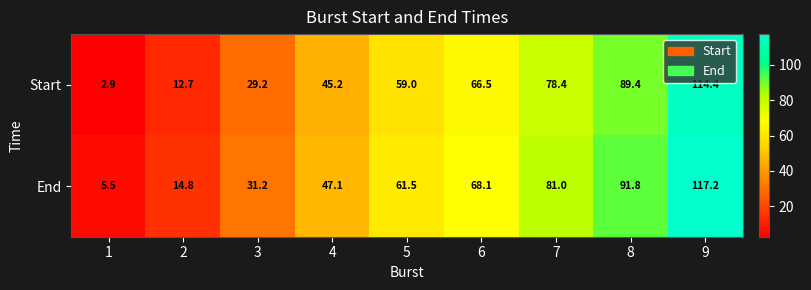

Reading right to left, list all the values displayed in this chart.

Start: 9=114.4	8=89.4	7=78.4	6=66.5	5=59.0	4=45.2	3=29.2	2=12.7	1=2.9
End: 9=117.2	8=91.8	7=81.0	6=68.1	5=61.5	4=47.1	3=31.2	2=14.8	1=5.5